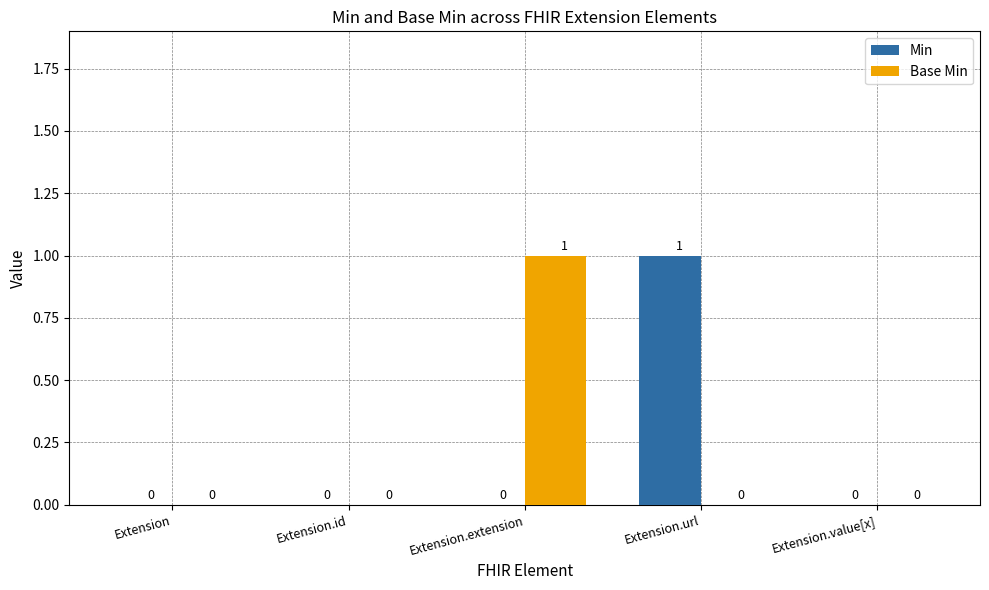

Between Extension and Extension.extension, which series saw the biggest shift?

Base Min